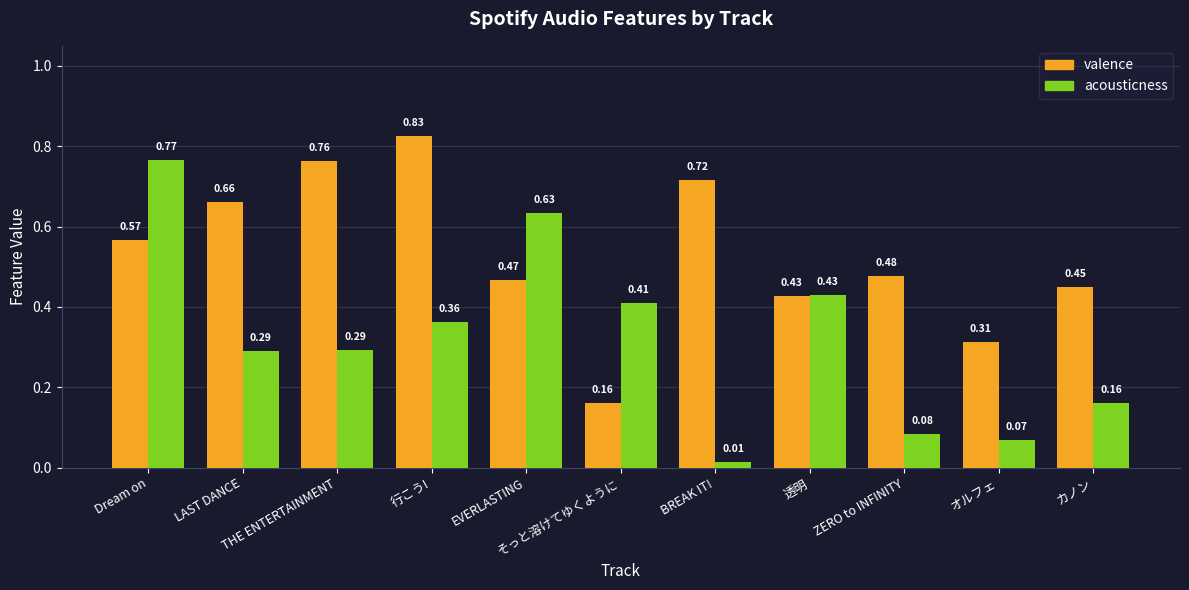

Which series has the widest spread of values?

acousticness